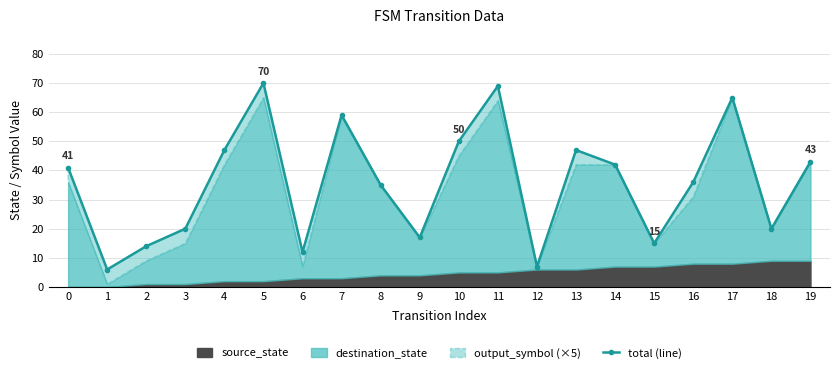

What is the smallest value displayed?

6